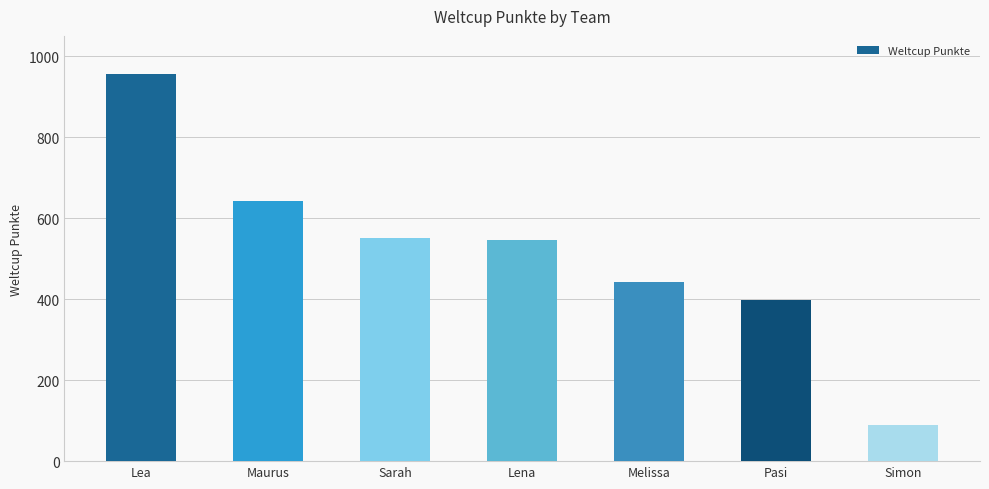

Which label corresponds to the largest value in the chart?

Lea